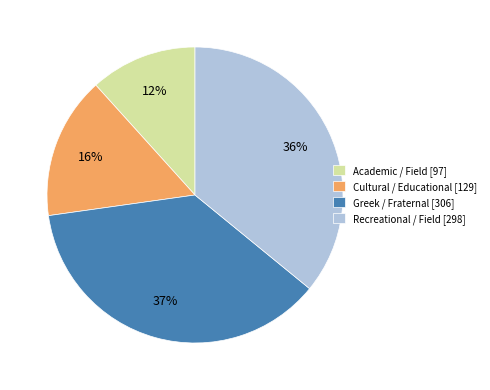

To the nearest percent, what is the difference between the largest and smallest slice percentages?

25%